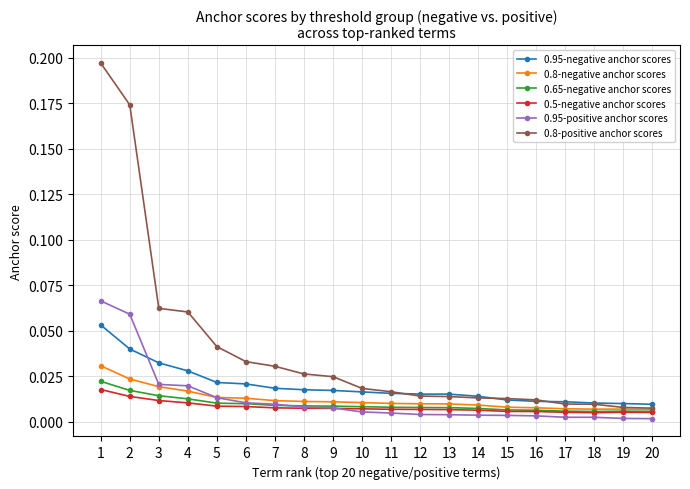

True or false: 0.95-negative anchor scores and 0.5-negative anchor scores cross at least once.

False